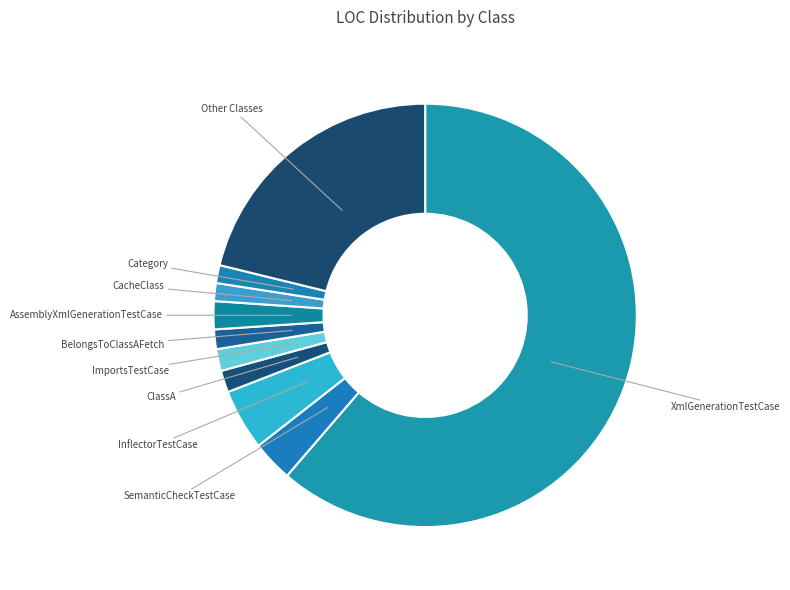

How many slices are in this pie chart?

10